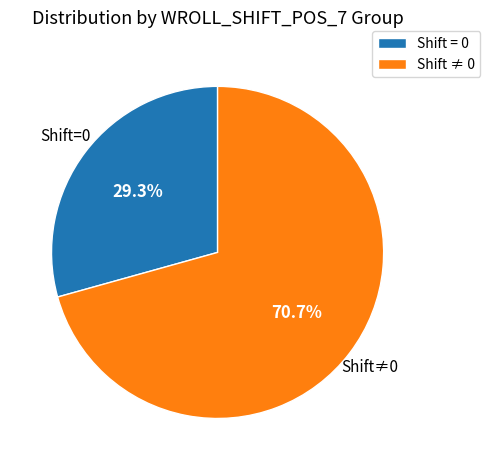

Combined, do Shift ≠ 0 and Shift = 0 account for over 50%?

Yes